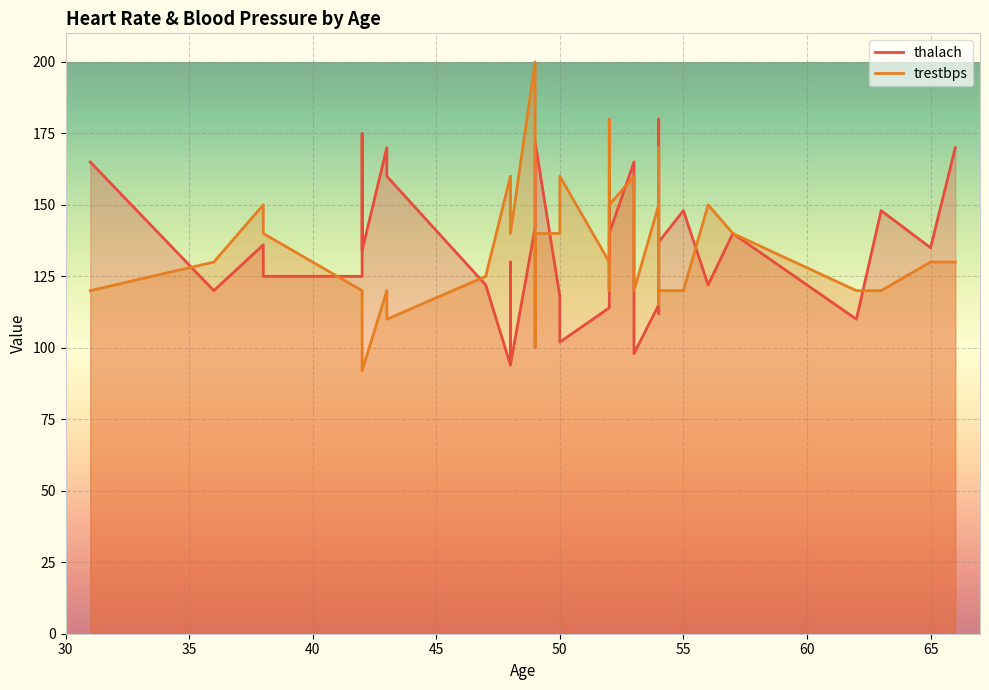

Where do trestbps and thalach first cross each other?

31 and 36